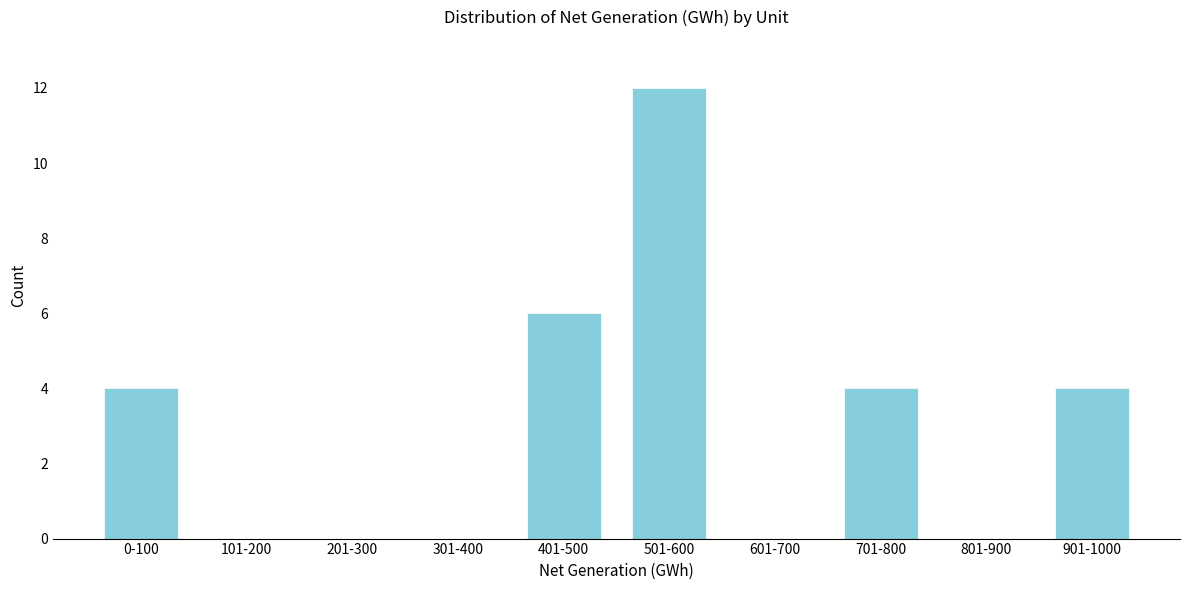

Reading left to right, transcribe all the data shown in this chart.

0-100=4	101-200=0	201-300=0	301-400=0	401-500=6	501-600=12	601-700=0	701-800=4	801-900=0	901-1000=4